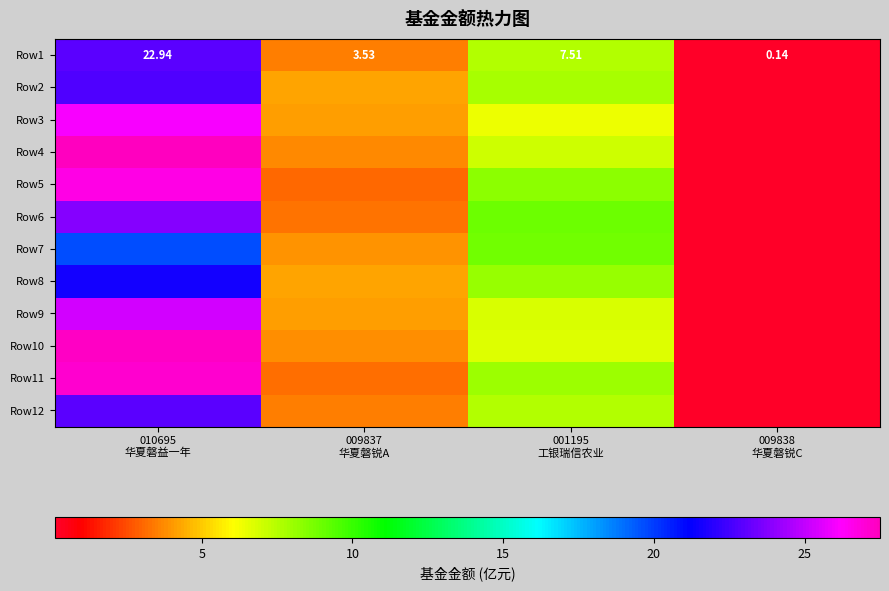

The value of Row10 at 009837 华夏磐锐A is 5.2. True or false?

False